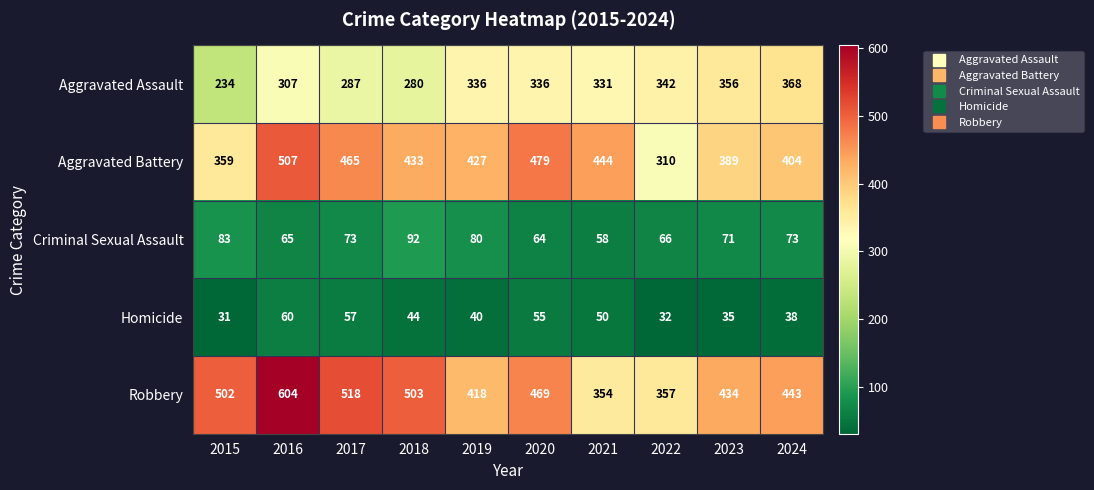

What is the average value of the Homicide series?

44